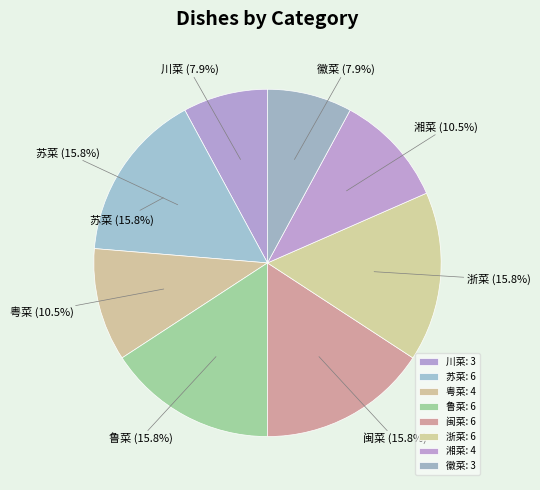

To the nearest percent, what is the difference between the largest and smallest slice percentages?

8%